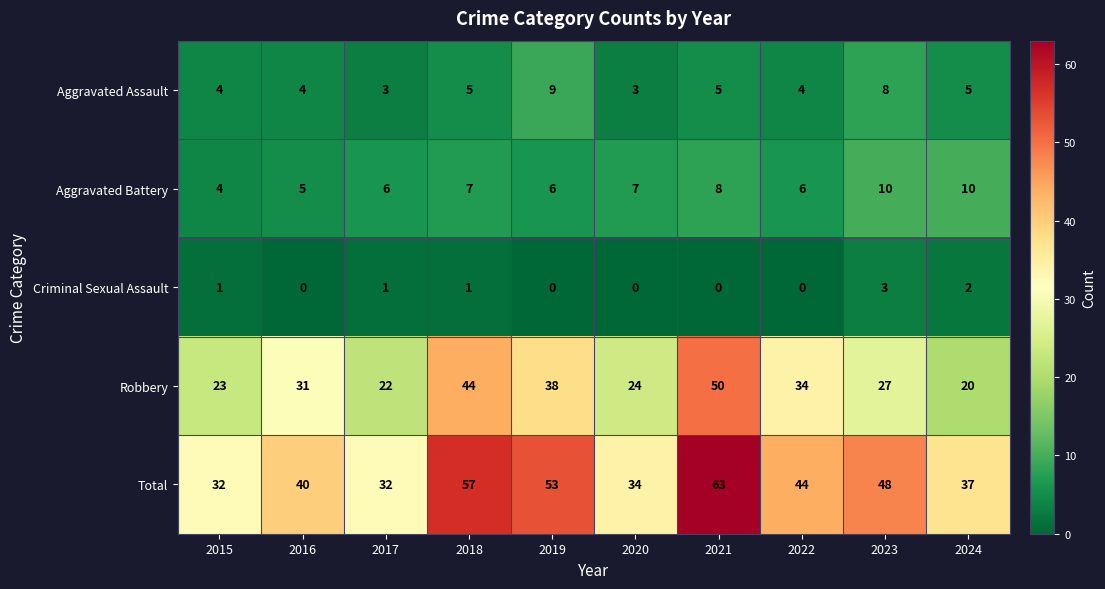

The value of Aggravated Battery at 2017 is 4. True or false?

False